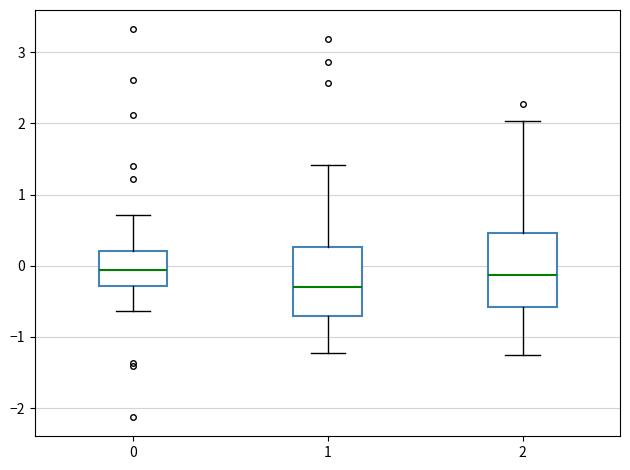

Reading left to right, transcribe this box plot: for each box, give where its median line is, the range the box spans, and where its two whiskers end, as read against the y-axis. The values are not printed on the chart, so give them approximately, as read against the axis.

0: median -0.1, box -0.3 to 0.2, whiskers -0.6 to 0.7
1: median -0.3, box -0.7 to 0.3, whiskers -1.2 to 1.4
2: median -0.1, box -0.6 to 0.5, whiskers -1.3 to 2.0